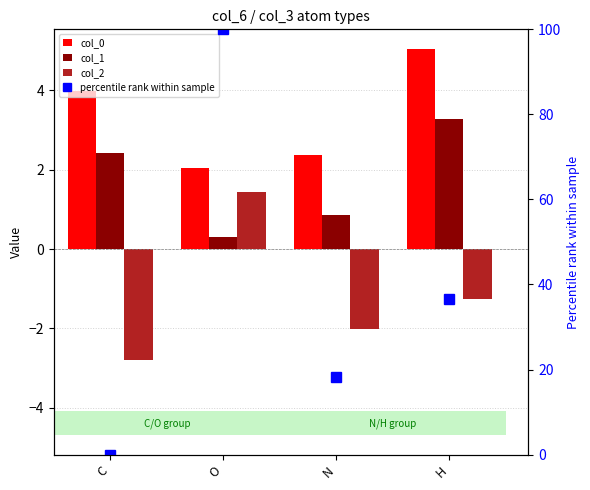

Which series has the largest range (max minus min)?

percentile rank within sample